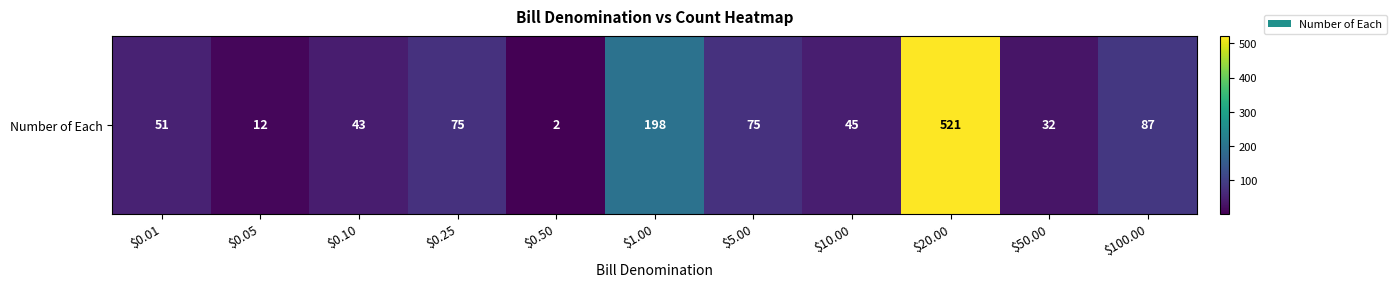

Rank the categories by value from highest to lowest.

$20.00, $1.00, $100.00, $0.25, $5.00, $0.01, $10.00, $0.10, $50.00, $0.05, $0.50